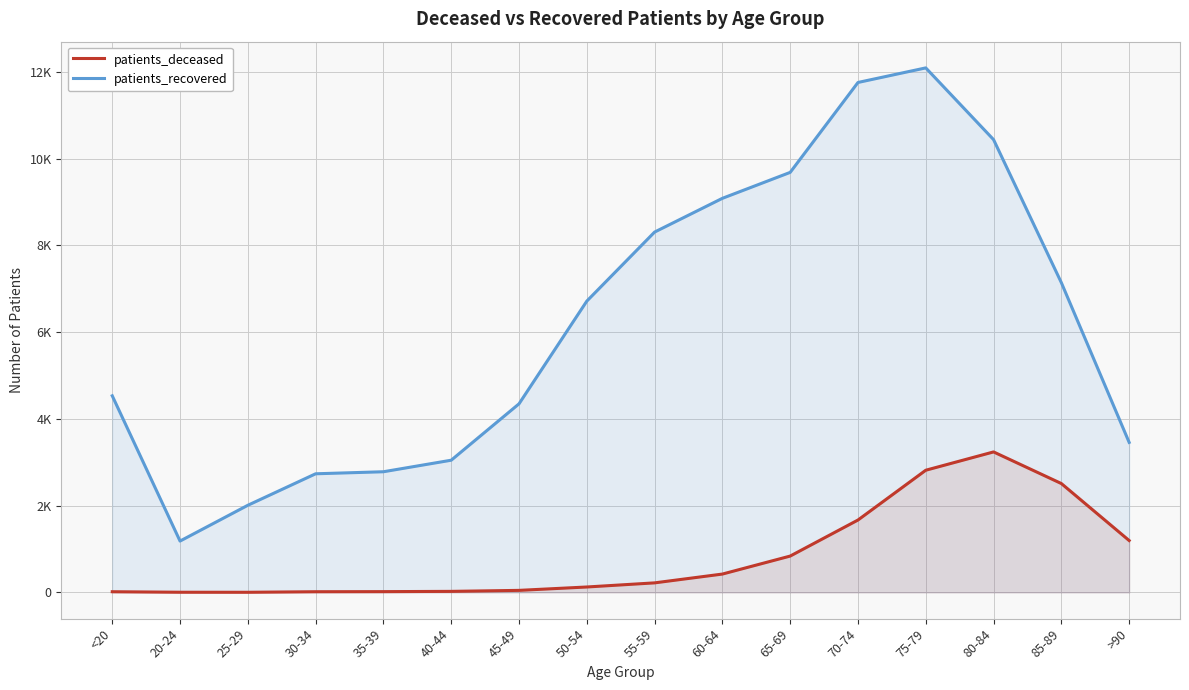

Between 50-54 and 55-59, which series saw the biggest shift?

patients_recovered